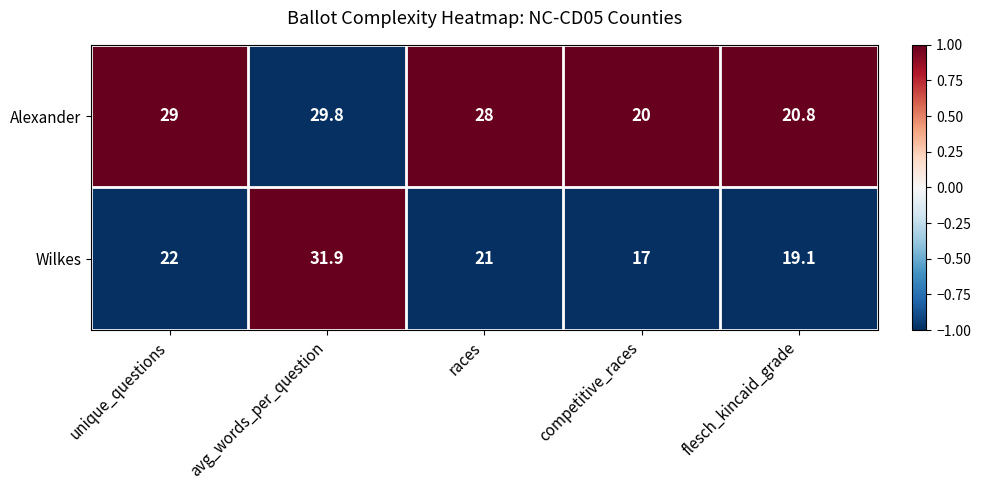

Count the number of categories in the chart.

5